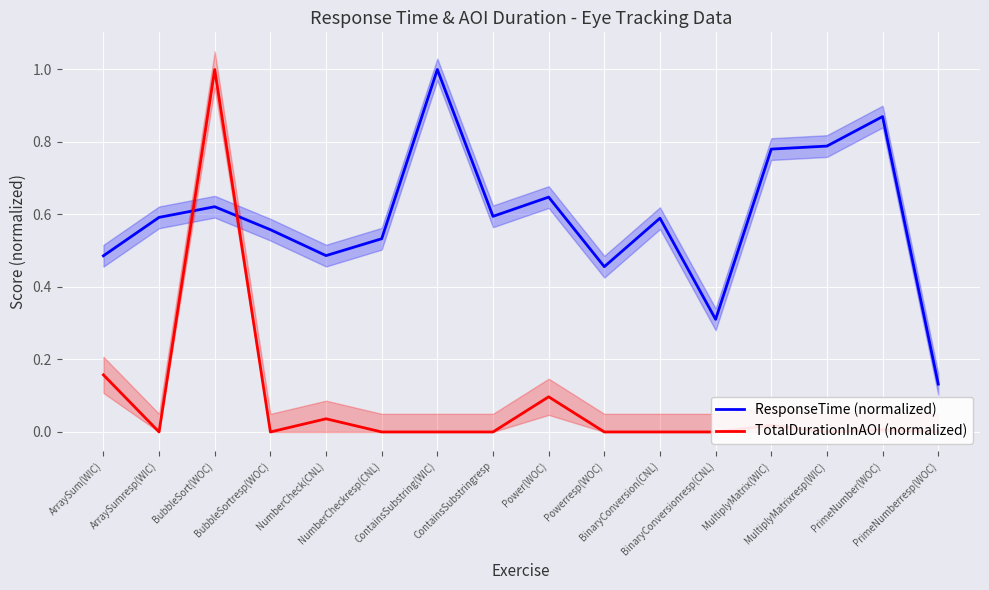

Where is the first local maximum for ResponseTime (normalized)?

BubbleSort(WOC)